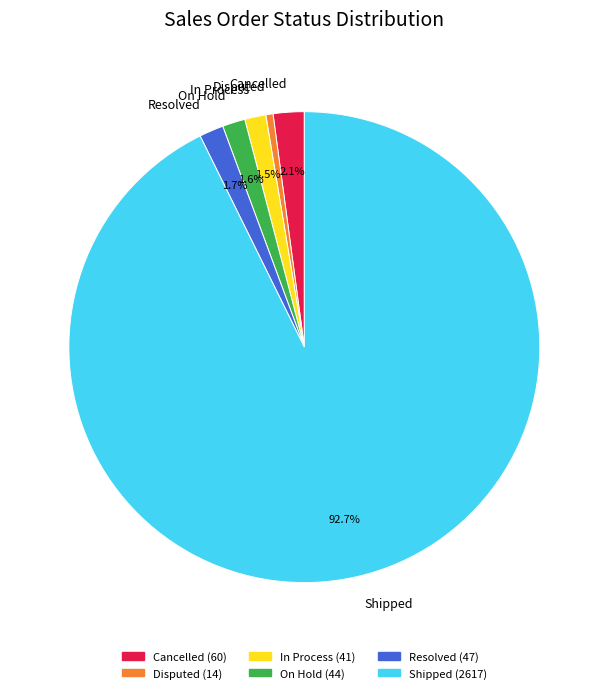

Which slice is the smallest?

Disputed